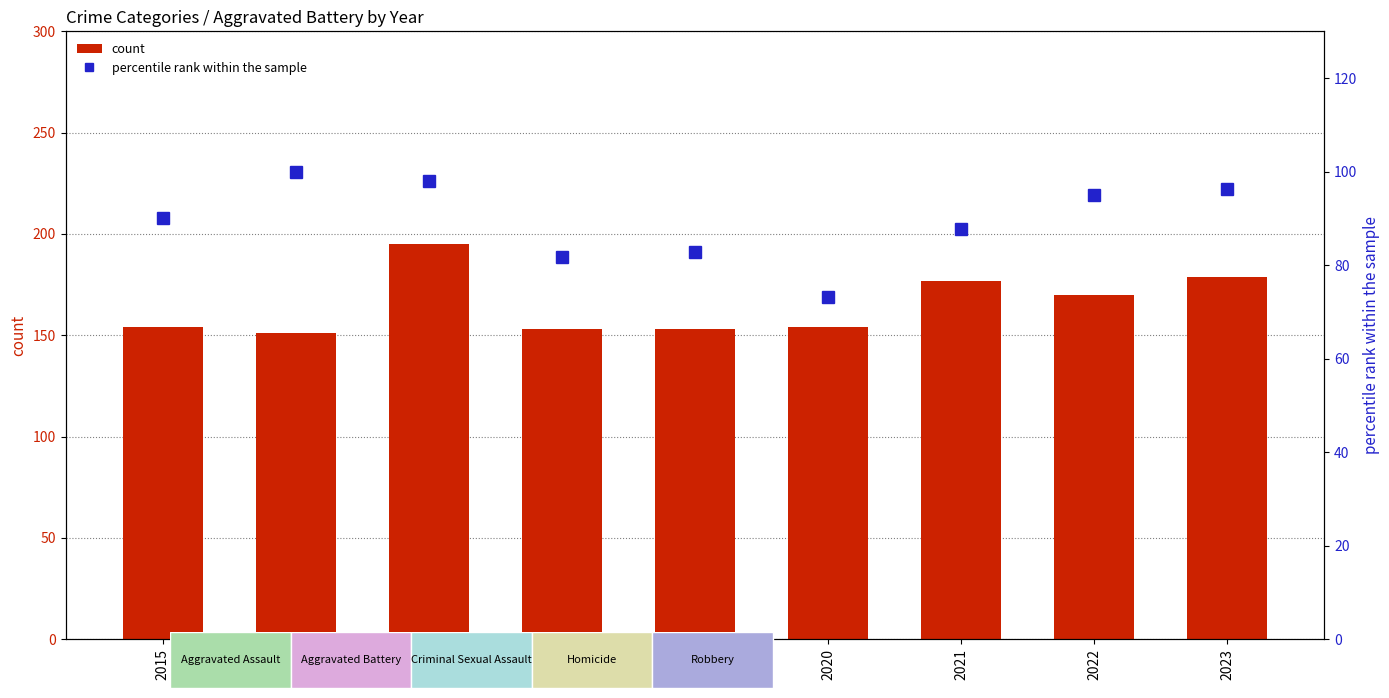

What is the difference between the highest and lowest values at 2015?

63.9